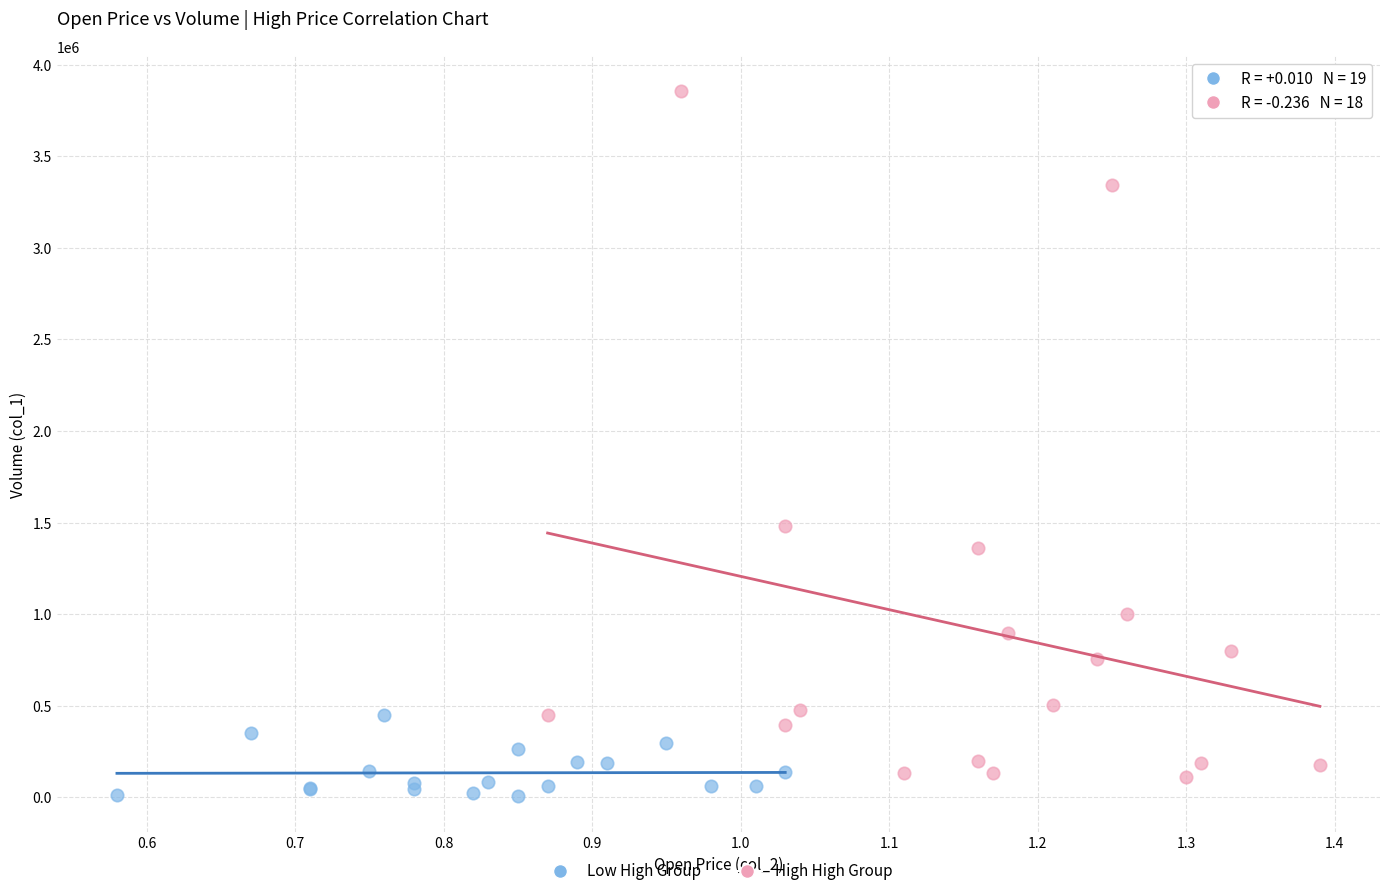

Which series contains the highest Y value?

High High Group